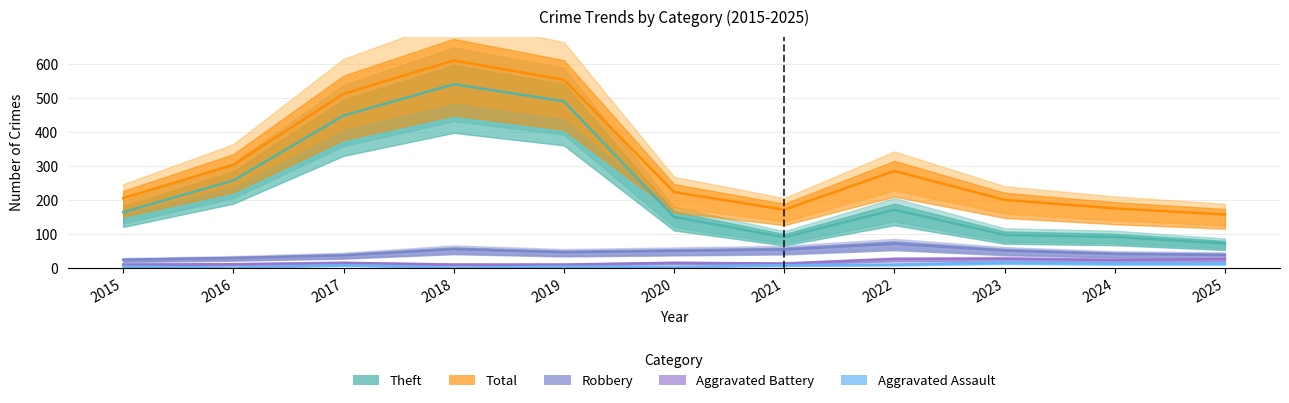

Rank the series at 2020 from highest to lowest value.

Total, Theft, Robbery, Aggravated Battery, Aggravated Assault